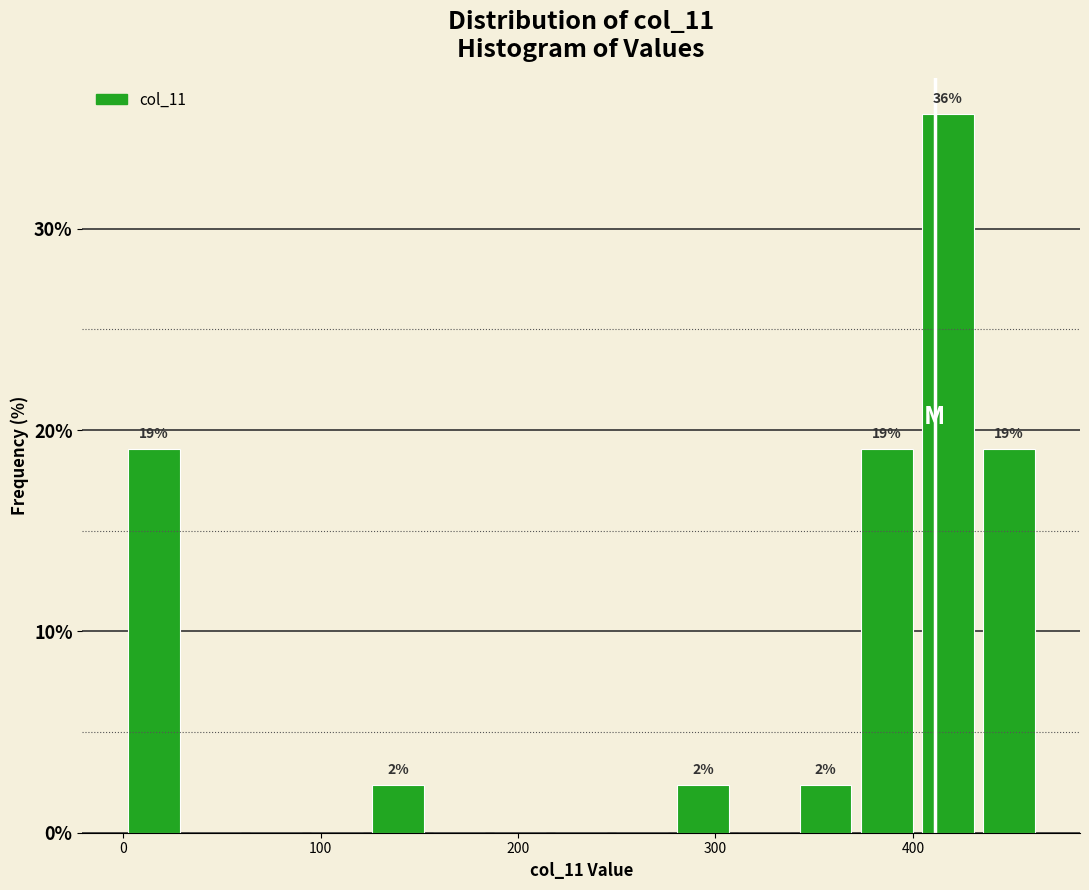

Around what value on the x-axis is the tallest bar? Give the approximate position of its centre, as read against the axis.

420